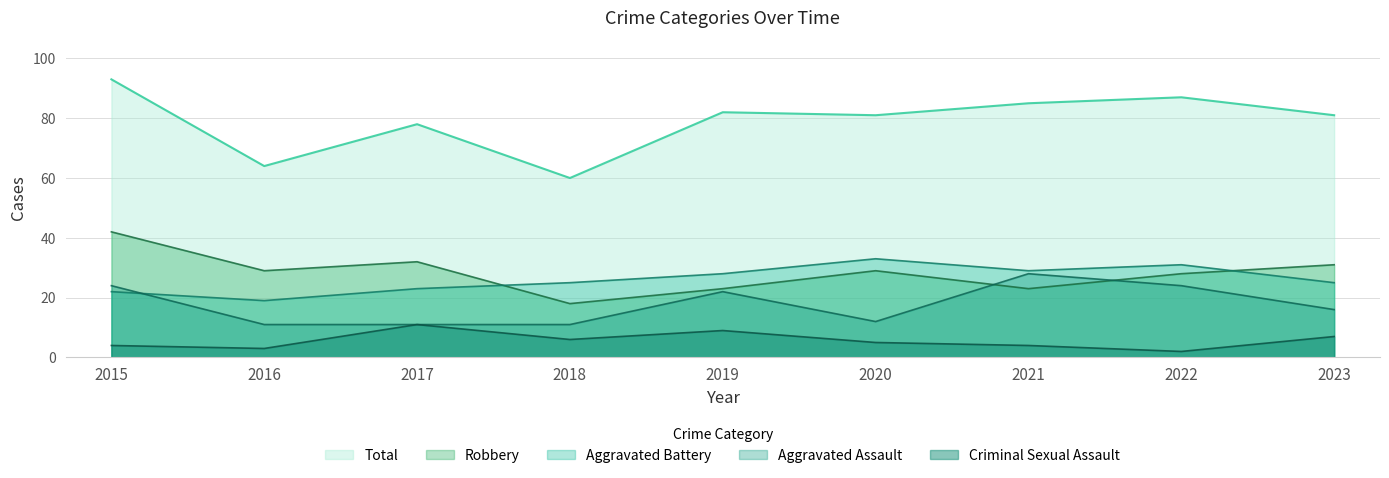

What is the lowest value of the Robbery series?

18